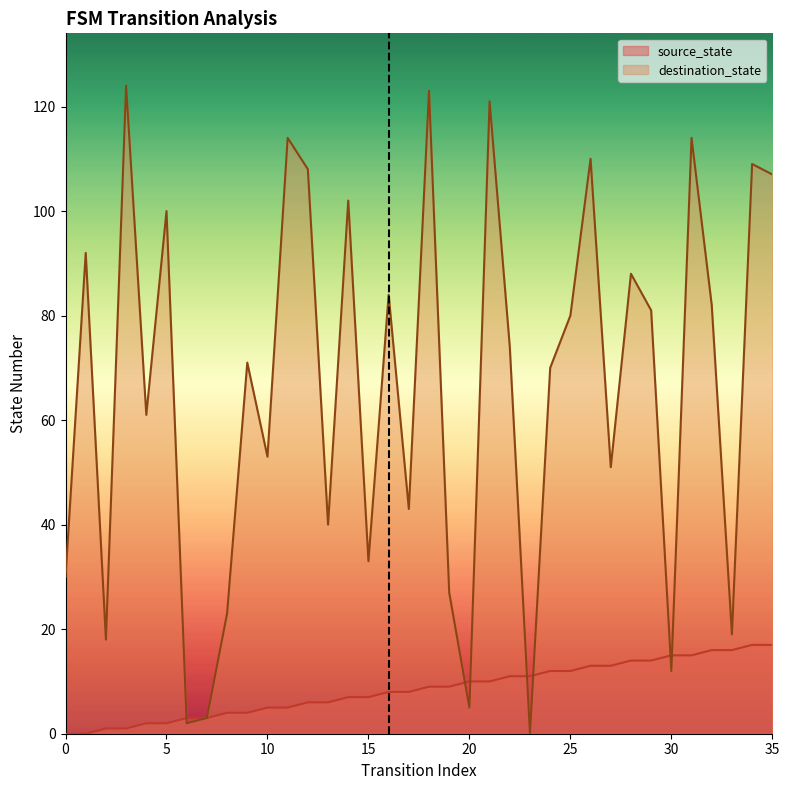

True or false: destination_state has a value of 12 at 30.

True